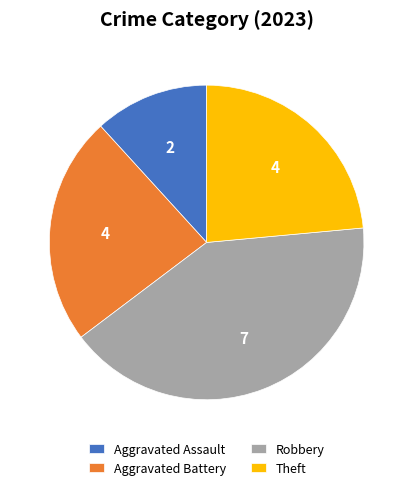

Between Aggravated Assault and Theft, which is larger?

Theft